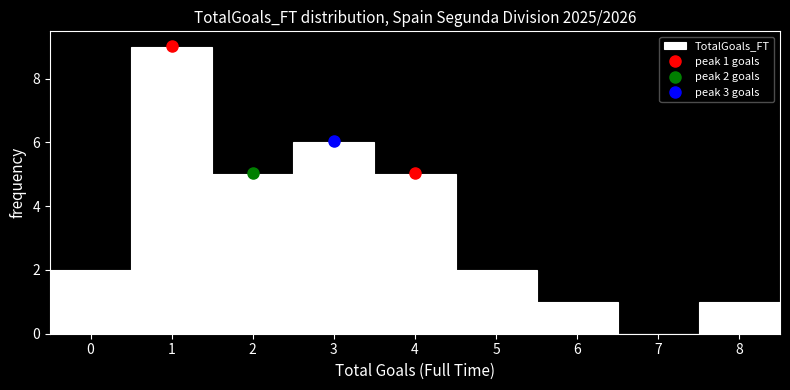

Which range on the x-axis has the tallest bar?

0.5 to 1.5